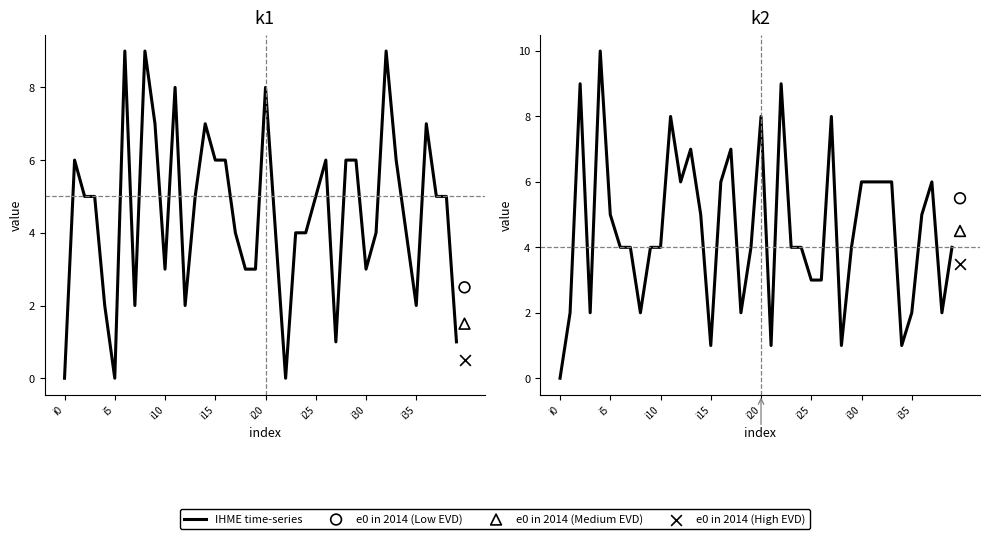

Between 30 and i5, which is larger?

30